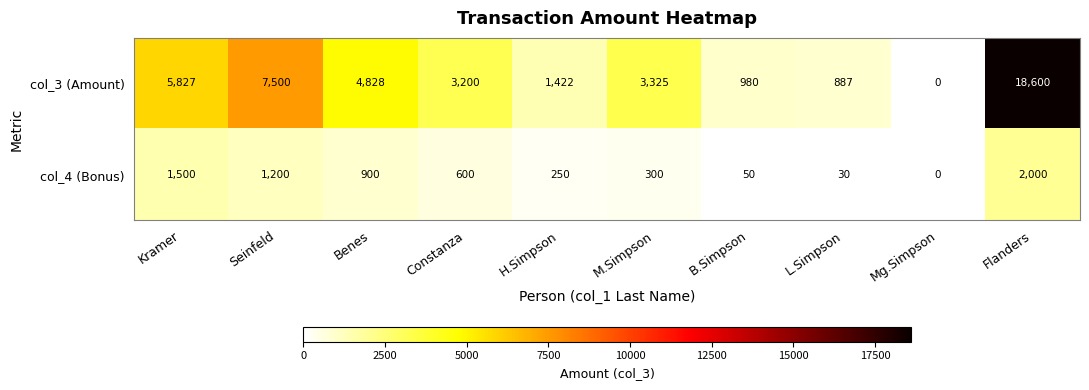

At L.Simpson, list the series in order from smallest to largest.

col_4 (Bonus), col_3 (Amount)